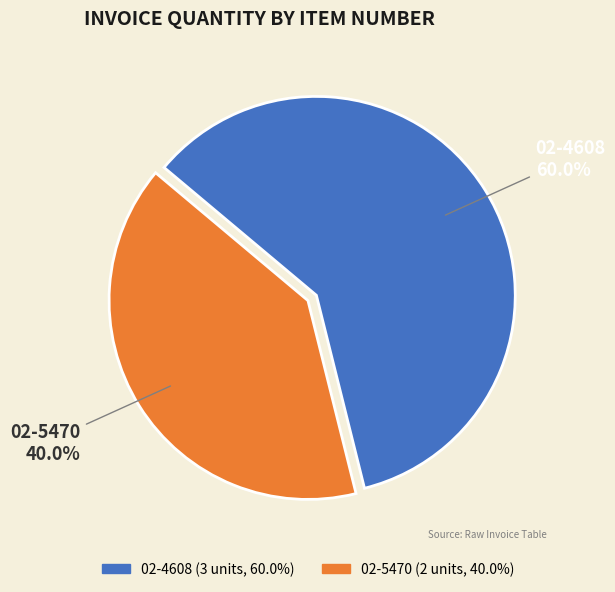

What is the ratio of the value at 02-5470 to the value at 02-4608?

0.7